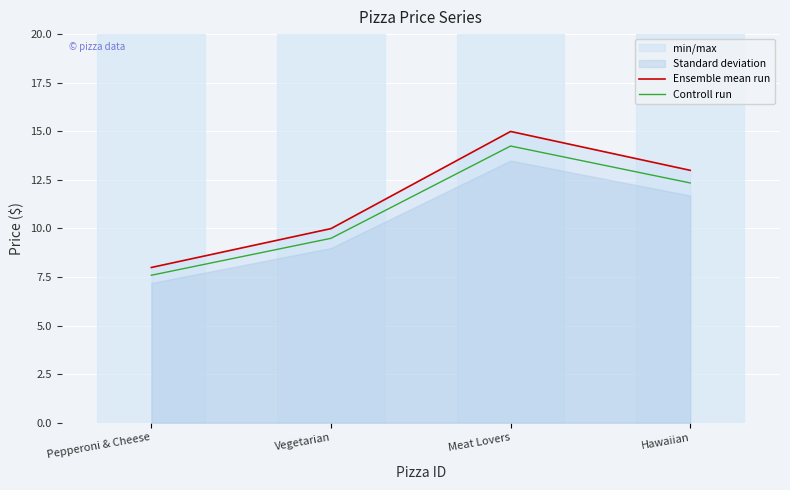

At which label does Controll run reach its minimum?

Pepperoni & Cheese